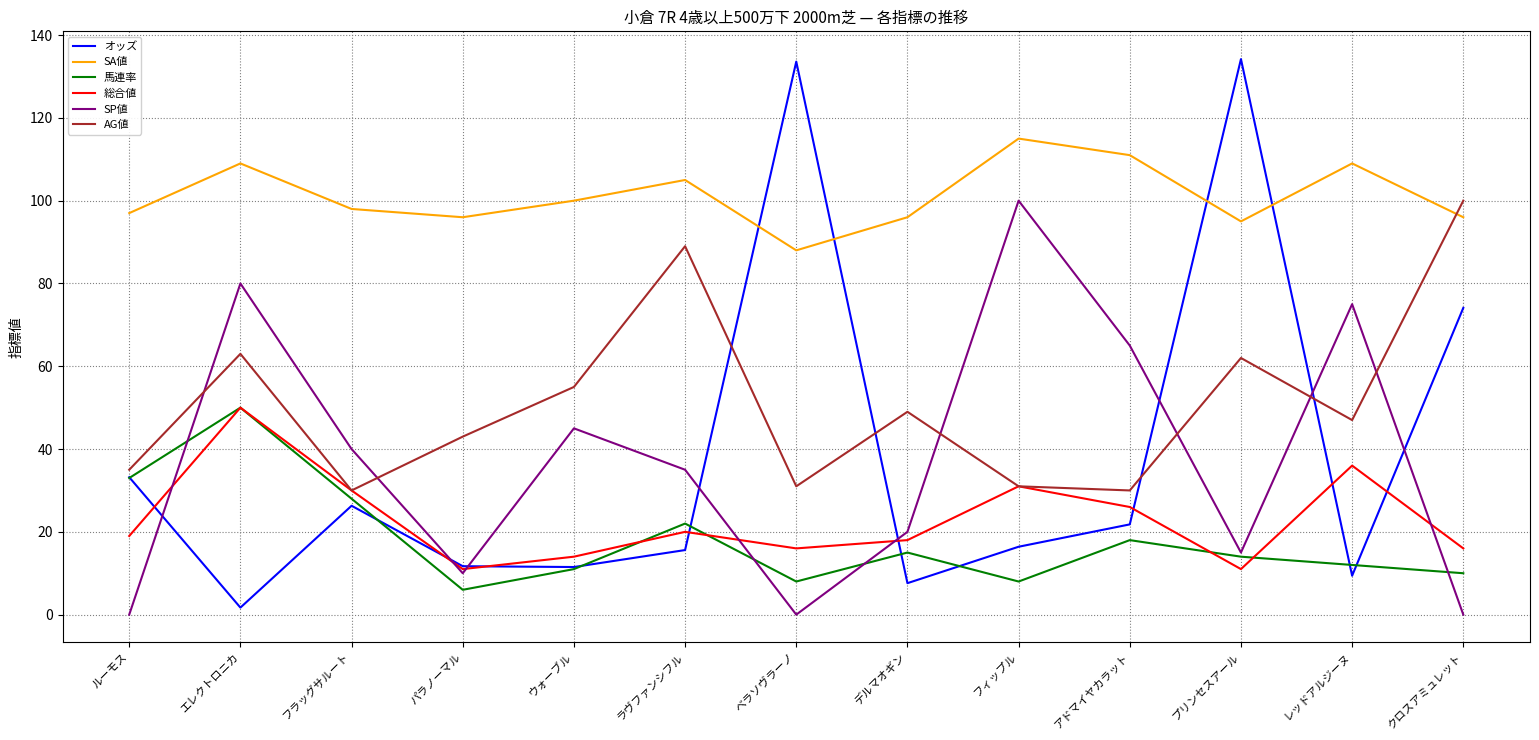

At which label does SA値 reach its peak?

フィップル